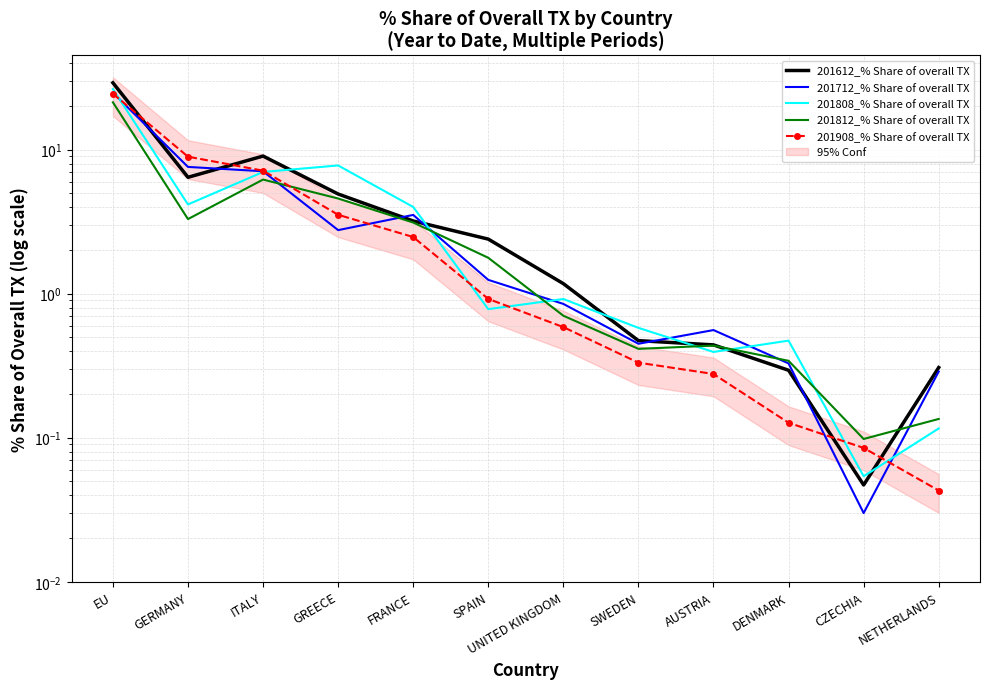

Is this an area chart (filled region under the line)?

No